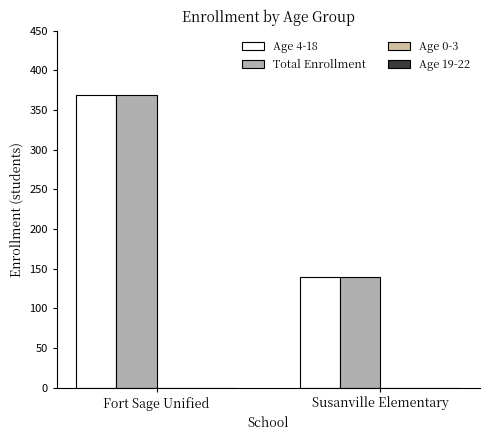

What position from the right is Susanville Elementary?

1